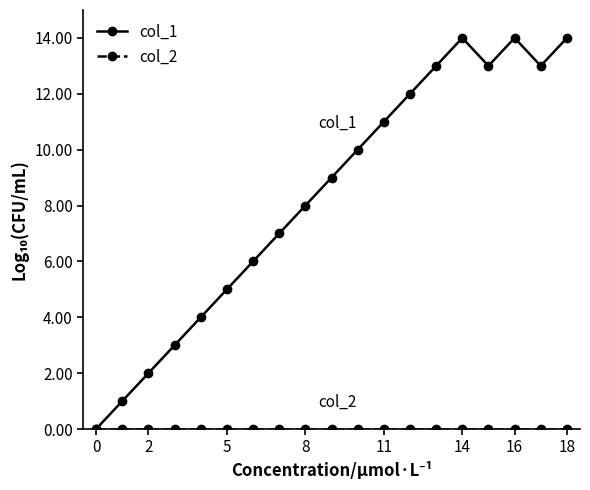

Which series has the largest total across all categories?

col_1